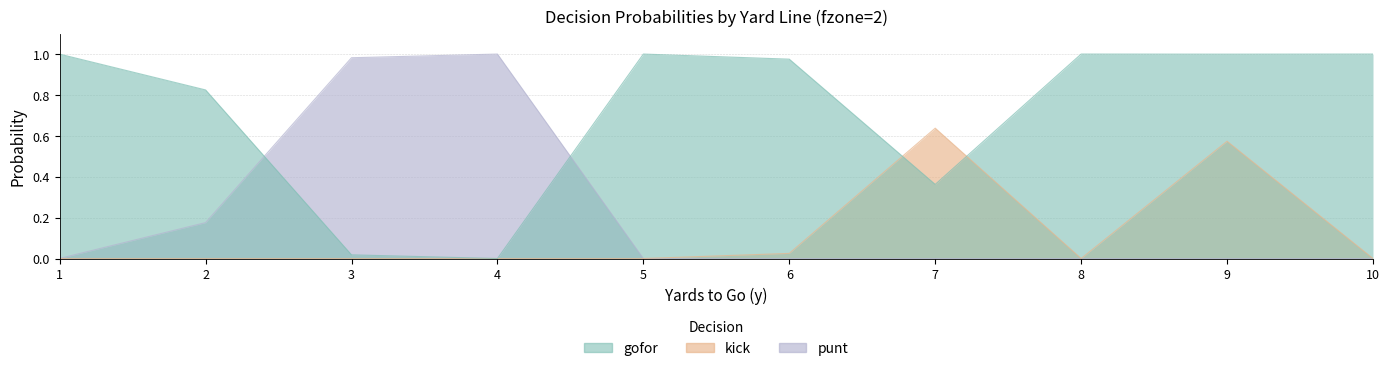

Rank the categories by punt value from highest to lowest.

4, 3, 2, 1, 5, 6, 7, 8, 9, 10